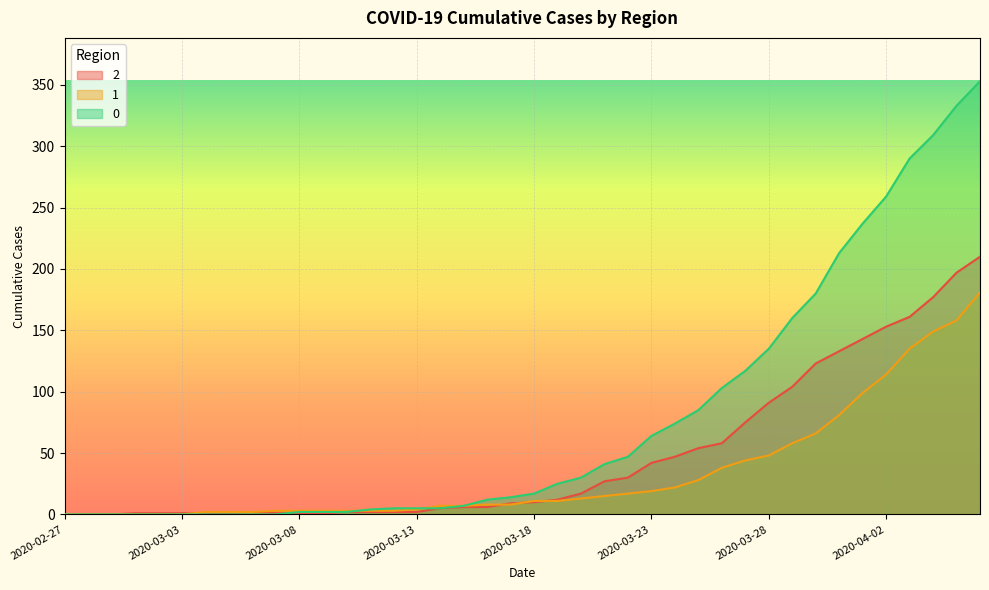

Read the 2 value at 2020-03-28, to the nearest 5.

90